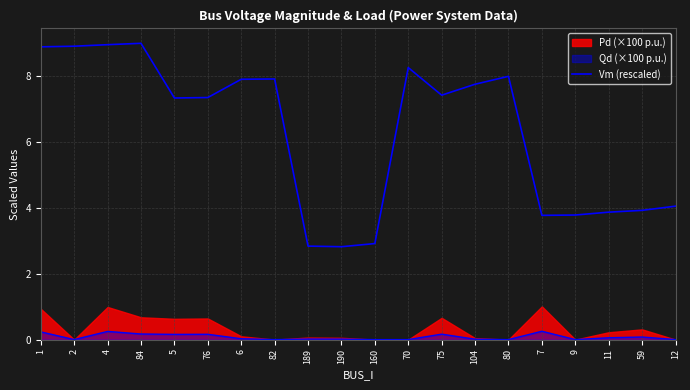

What is the change in value from 104 to 11?

-3.9